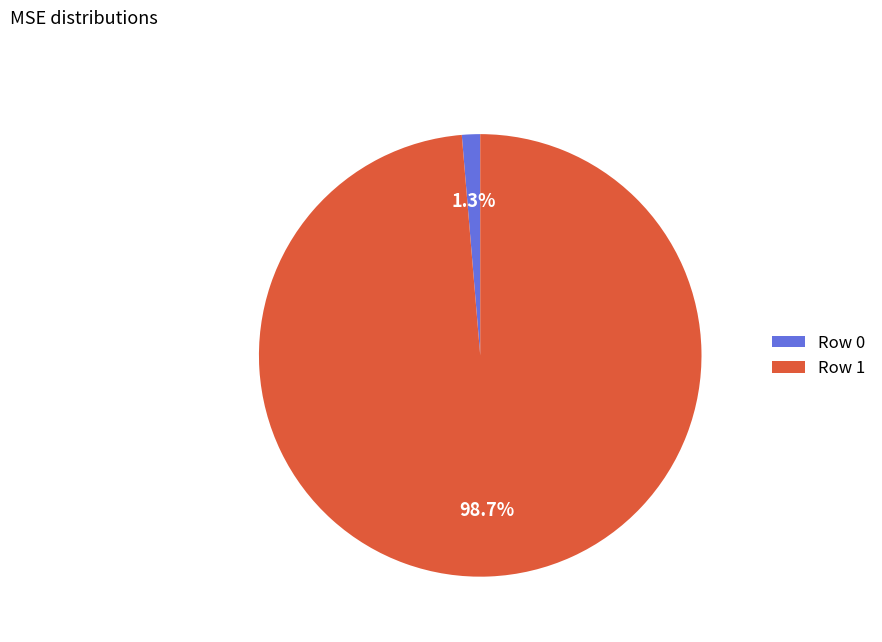

Between Row 1 and Row 0, which is larger?

Row 1